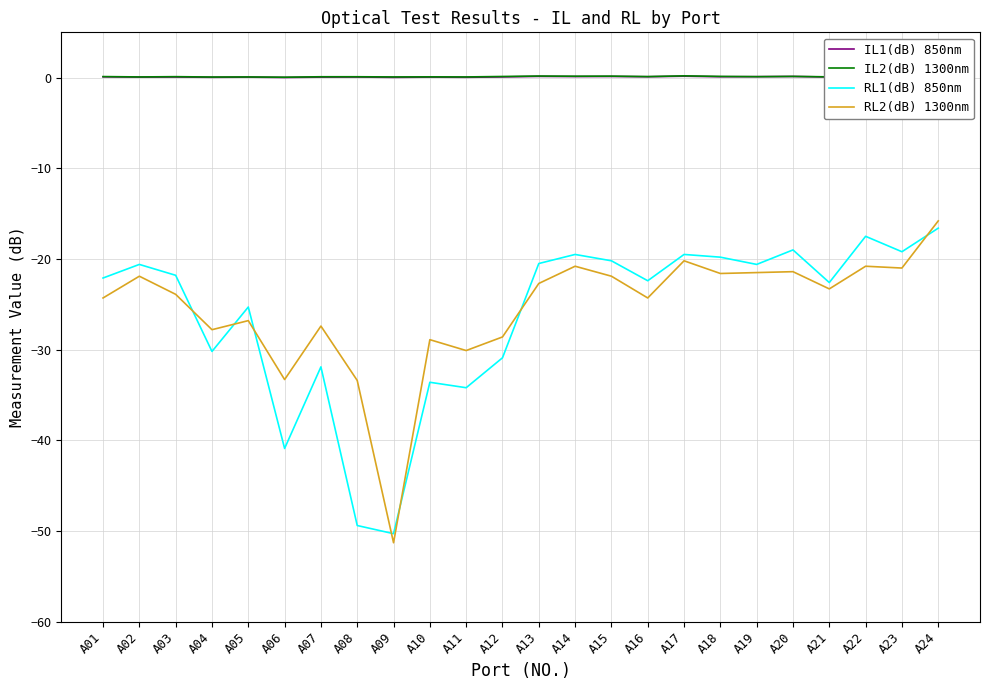

Is it true that RL1(dB) 850nm equals -35.5 at A19?

False